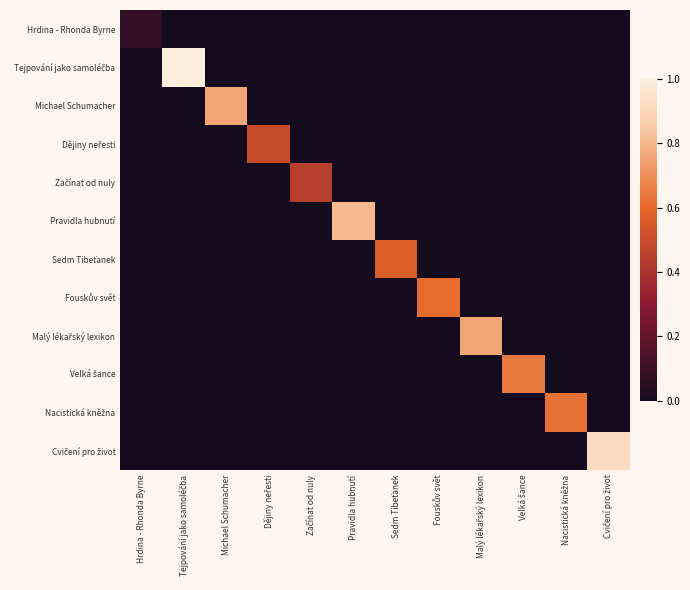

Rank the series at Sedm Tibeťanek from lowest to highest value.

Hrdina - Rhonda Byrne, Tejpování jako samoléčba, Michael Schumacher, Dějiny neřesti, Začínat od nuly, Pravidla hubnutí, Fouskův svět, Malý lékařský lexikon, Velká šance, Nacistická kněžna, Cvičení pro život, Sedm Tibeťanek